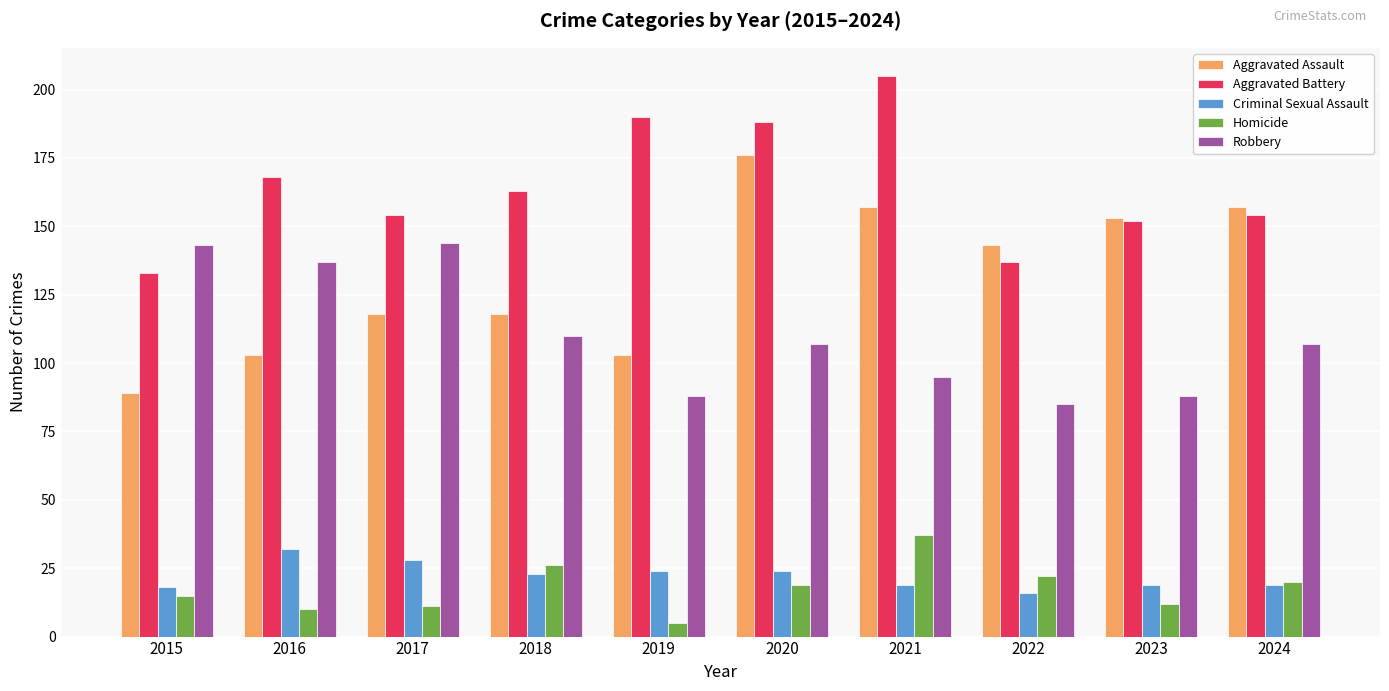

Where does the Aggravated Assault series first go above 143?

2020